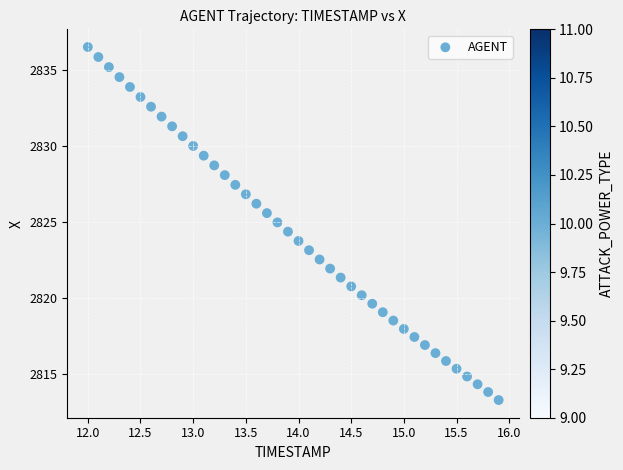

What is the range of X values (max minus min)?

3.9